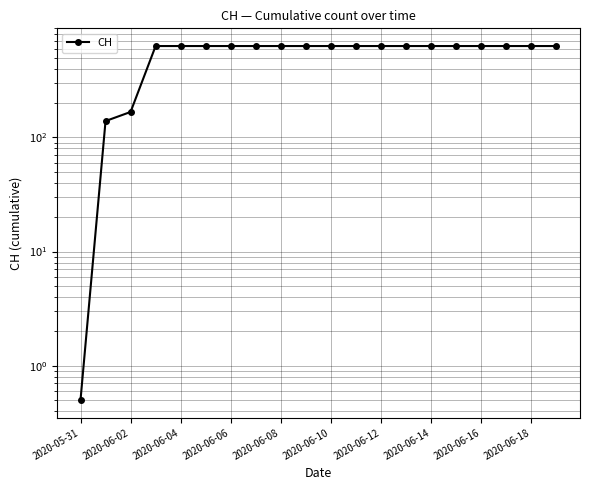

Where is the data nearest to the value 315?

2020-06-02